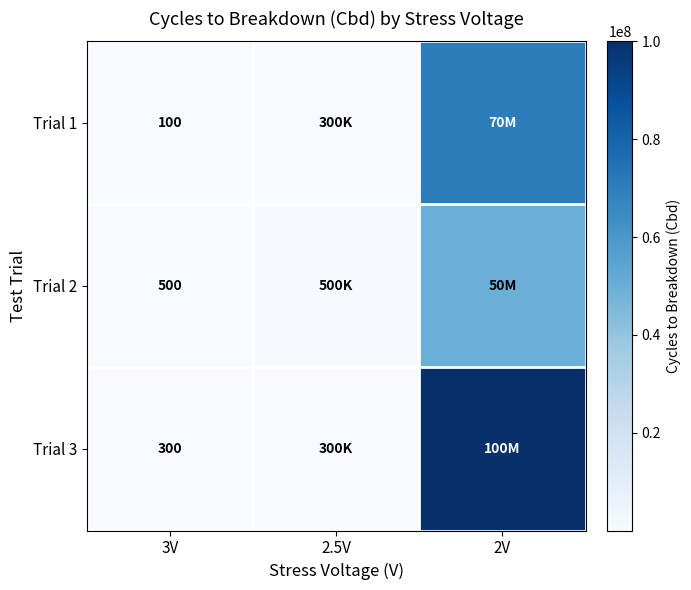

What is the spread (max minus min) of values at 3V?

400